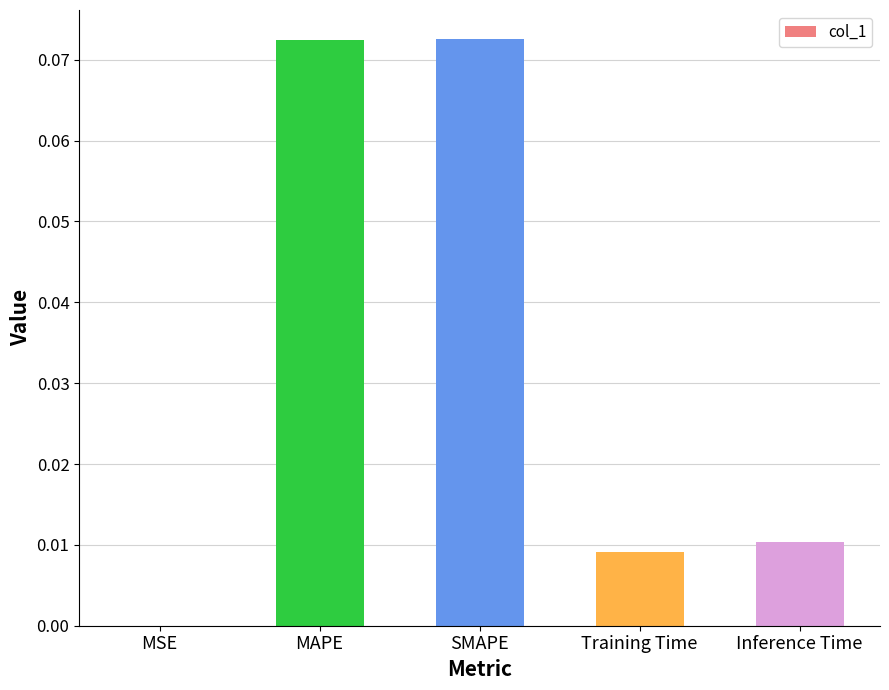

True or false: the data shows 0.0 at MSE.

True